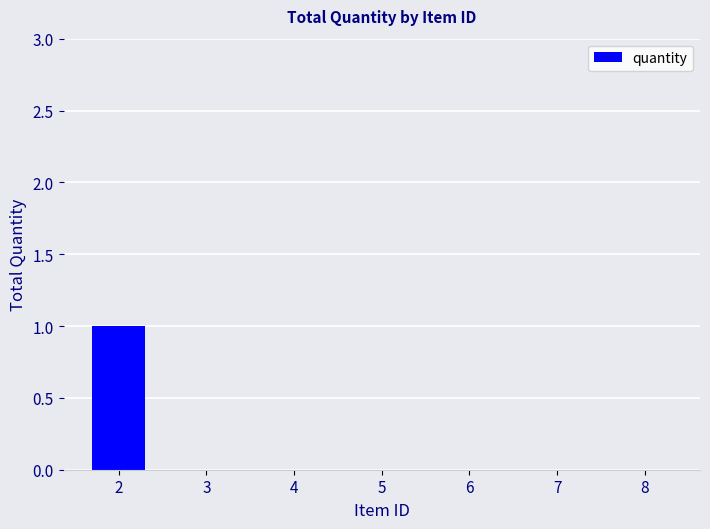

The chart shows a value of 1 at 4. True or false?

False